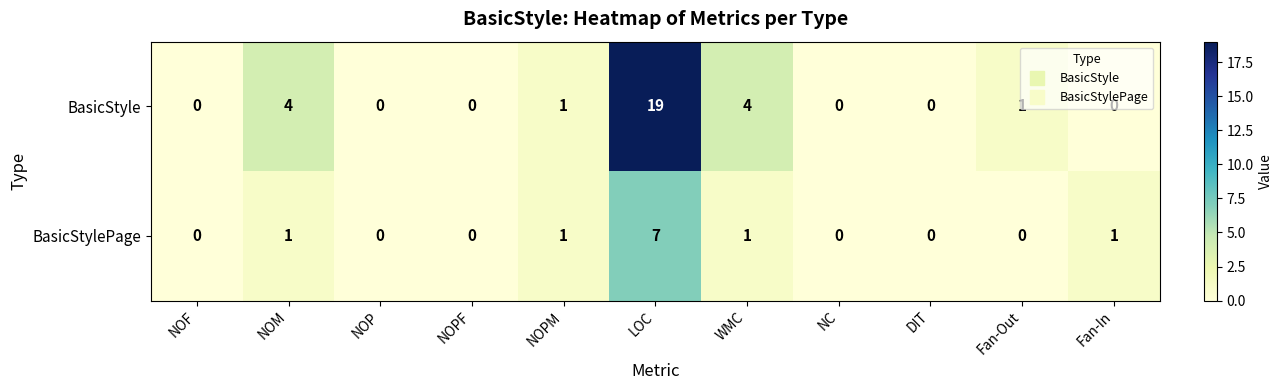

Count the BasicStylePage values in the range 0 to 1.

10